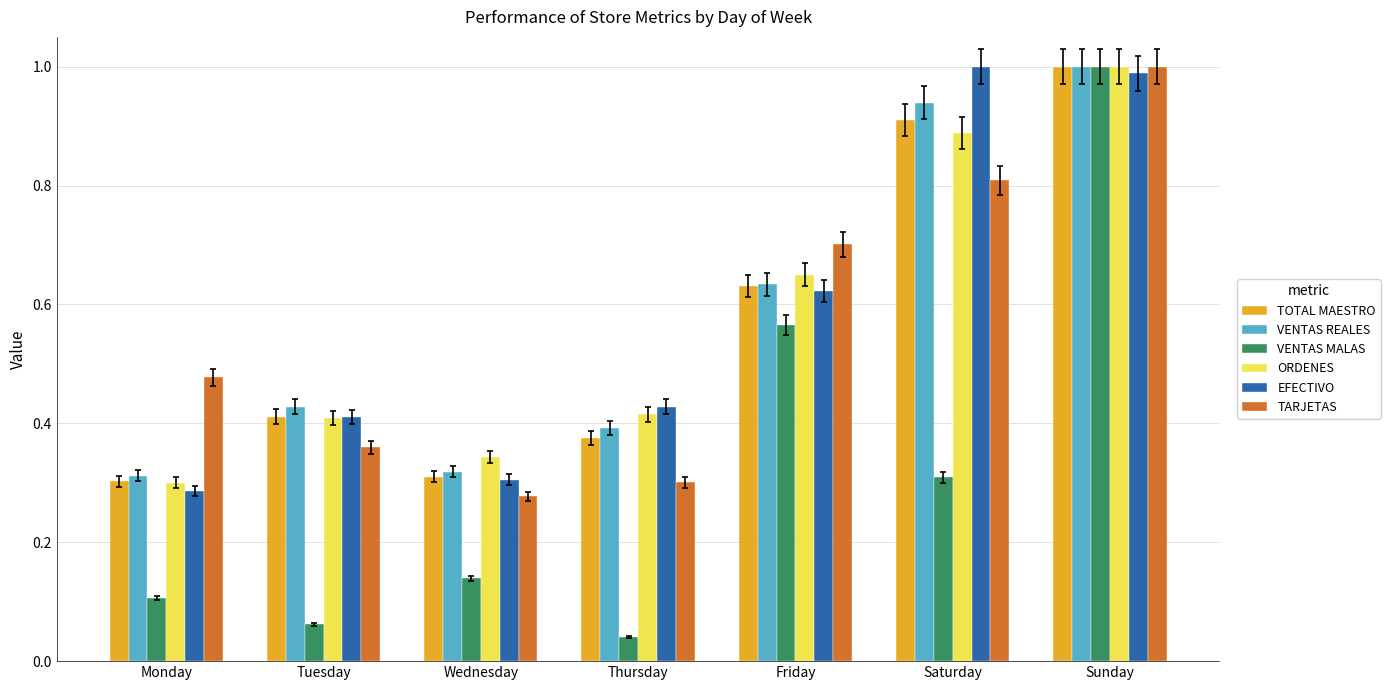

At which category is the sum across all series the highest?

Sunday